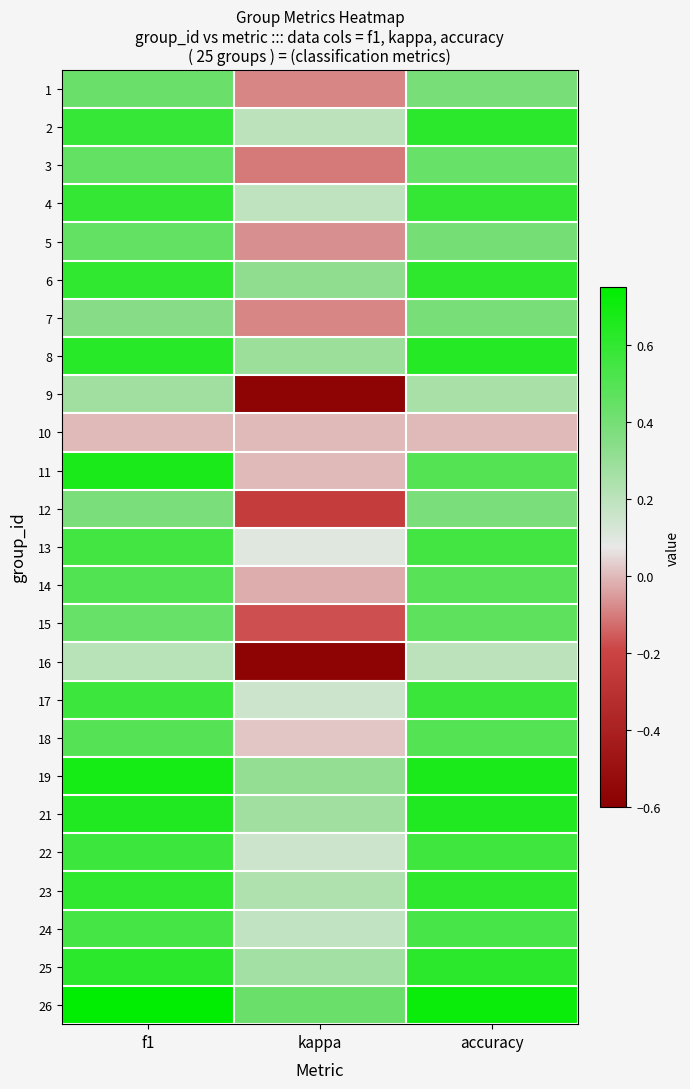

At how many categories does at least one series exceed 0?

3